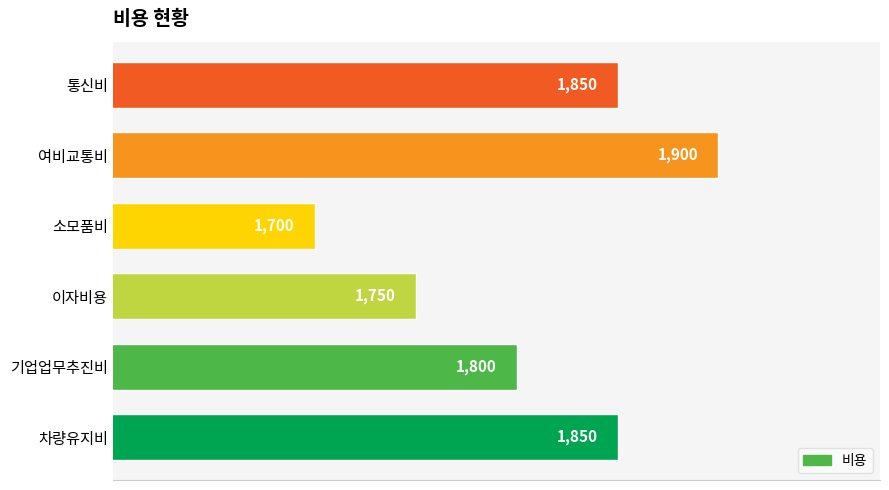

How many bars are there in total?

6